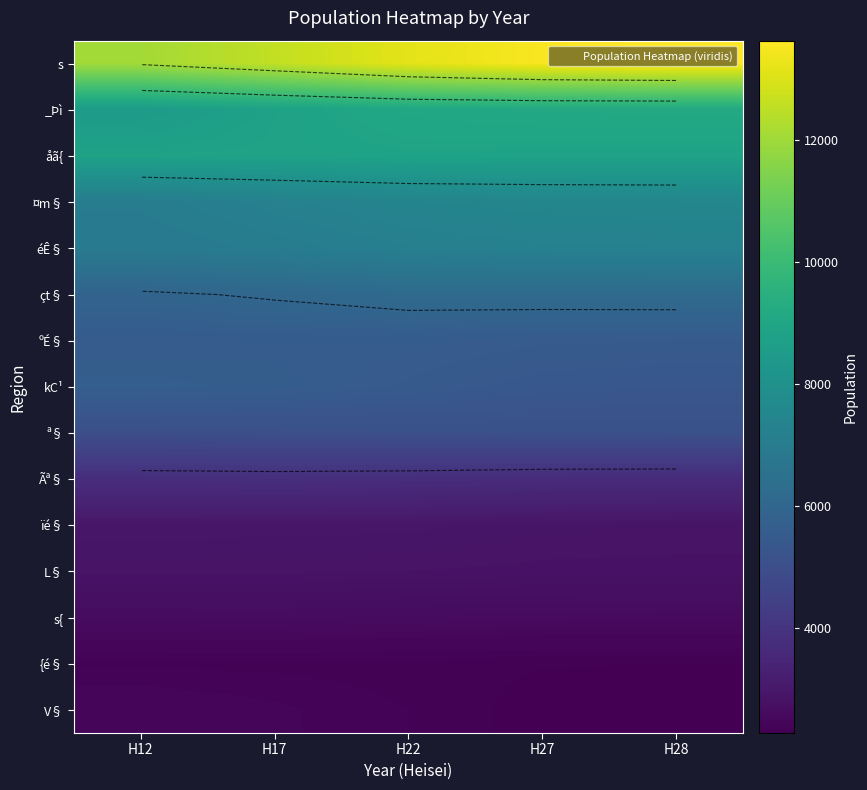

What is the total value across all series at H22?

85014